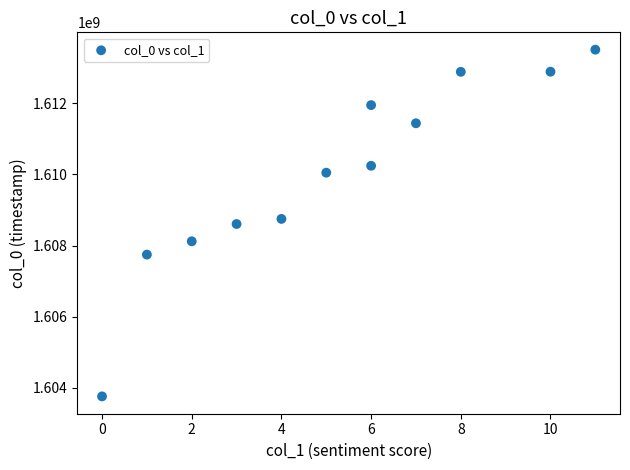

What is the average Y value?

1609995981